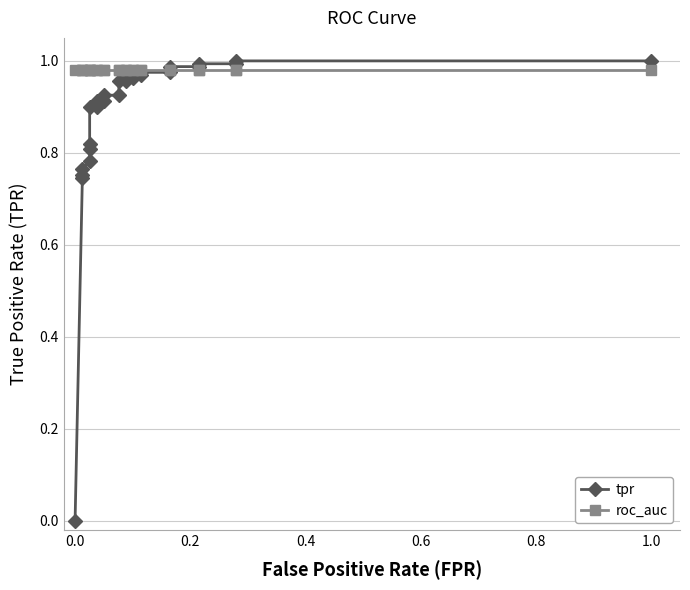

At how many categories does at least one series exceed 0?

27